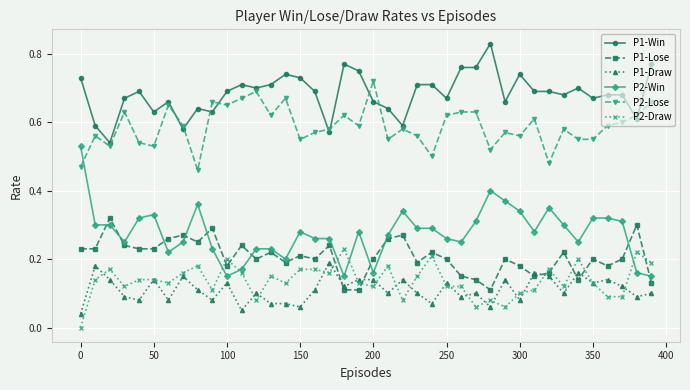

Which series has the largest total across all categories?

P1-Win